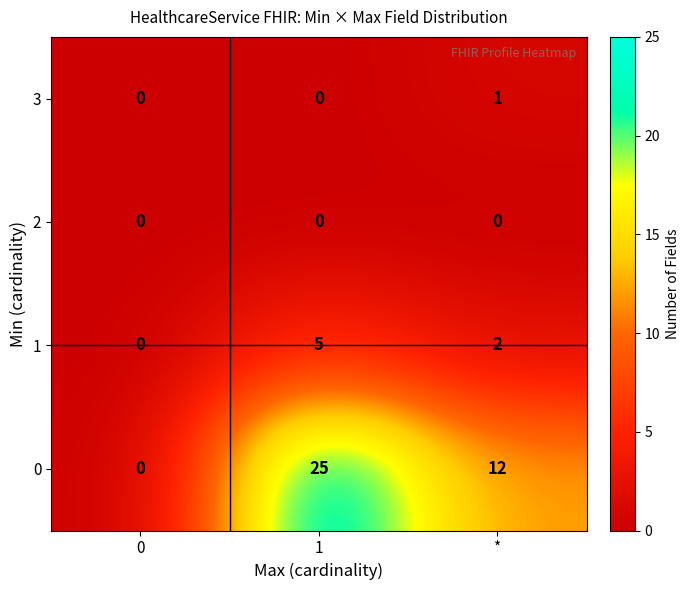

Which series changed the most between 1 and *?

0